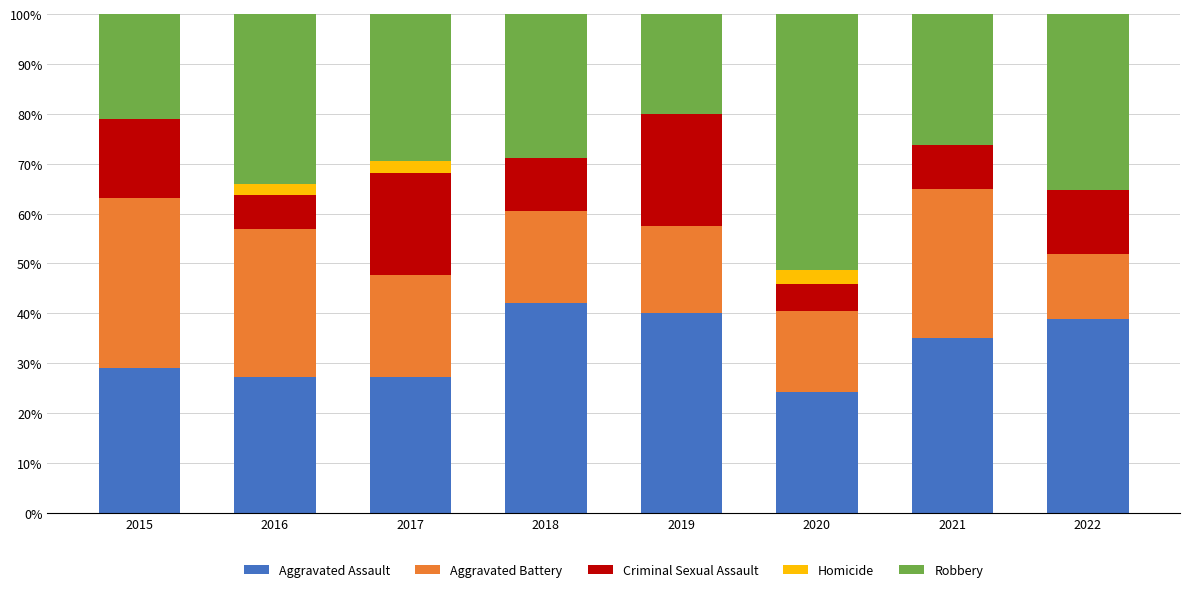

What is the highest value of the Aggravated Assault series?

42.1